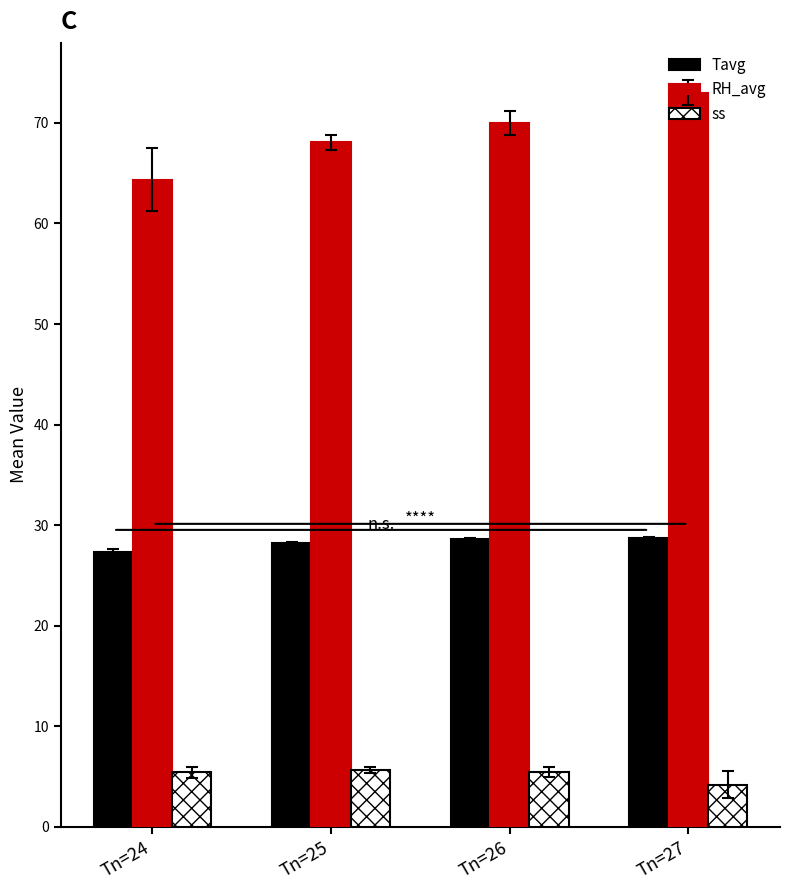

Is it true that RH_avg equals 39.6 at Tn=24?

False